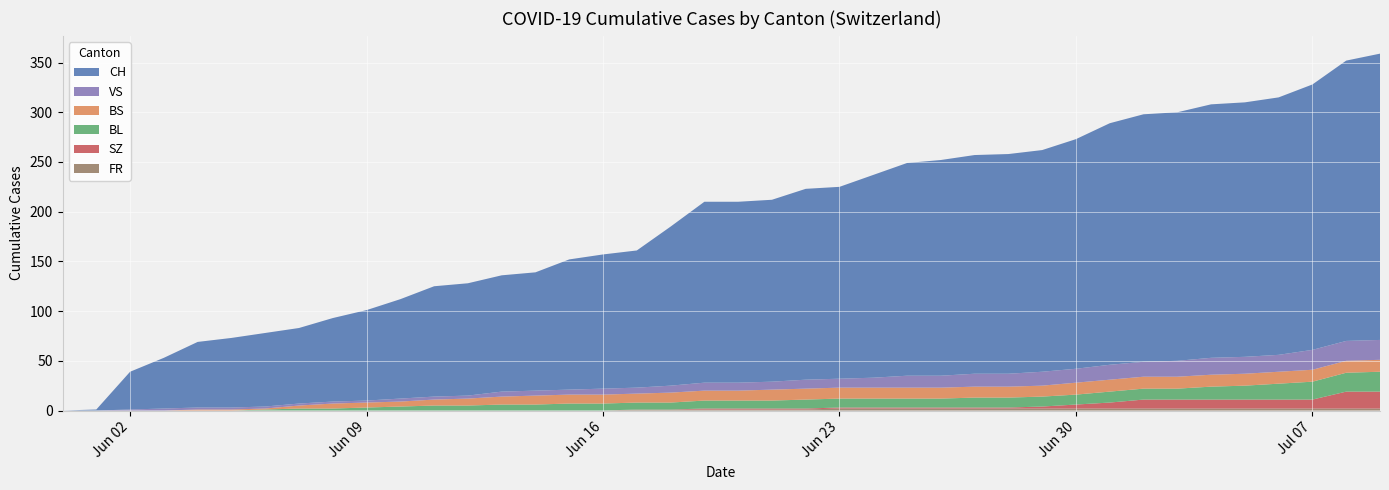

Reading left to right, list all the values displayed in this chart.

CH: 0=0	1=1	2=38	3=51	4=66	5=70	6=74	7=76	8=84	9=91	10=100	11=111	12=113	13=117	14=119	15=131	16=135	17=138	18=160	19=182	20=182	21=183	22=192	23=193	24=204	25=214	26=217	27=220	28=221	29=223	30=231	31=243	32=249	33=250	34=255	35=256	36=259	37=267	38=282	39=288
BS: 0=0	1=0	2=0	3=0	4=1	5=1	6=1	7=3	8=5	9=5	10=5	11=6	12=7	13=8	14=9	15=9	16=9	17=9	18=10	19=10	20=10	21=11	22=11	23=11	24=11	25=11	26=11	27=11	28=11	29=11	30=12	31=12	32=12	33=12	34=12	35=12	36=12	37=12	38=12	39=12
BL: 0=0	1=0	2=0	3=0	4=0	5=0	6=1	7=2	8=2	9=3	10=4	11=5	12=5	13=6	14=6	15=7	16=7	17=7	18=7	19=8	20=8	21=8	22=9	23=9	24=9	25=9	26=9	27=10	28=10	29=10	30=10	31=11	32=11	33=11	34=13	35=14	36=16	37=18	38=19	39=20
SZ: 0=0	1=0	2=0	3=0	4=0	5=0	6=0	7=0	8=0	9=0	10=0	11=0	12=0	13=0	14=0	15=0	16=0	17=0	18=0	19=1	20=1	21=1	22=1	23=1	24=1	25=1	26=1	27=1	28=1	29=2	30=4	31=6	32=9	33=9	34=9	35=9	36=9	37=9	38=17	39=17
VS: 0=0	1=0	2=1	3=2	4=2	5=2	6=2	7=2	8=2	9=2	10=3	11=3	12=3	13=5	14=5	15=5	16=6	17=6	18=7	19=8	20=8	21=8	22=9	23=9	24=10	25=12	26=12	27=13	28=13	29=14	30=14	31=15	32=15	33=16	34=17	35=17	36=17	37=20	38=20	39=20
FR: 0=0	1=0	2=0	3=0	4=0	5=0	6=0	7=0	8=0	9=0	10=0	11=0	12=0	13=0	14=0	15=0	16=0	17=1	18=1	19=1	20=1	21=1	22=1	23=2	24=2	25=2	26=2	27=2	28=2	29=2	30=2	31=2	32=2	33=2	34=2	35=2	36=2	37=2	38=2	39=2